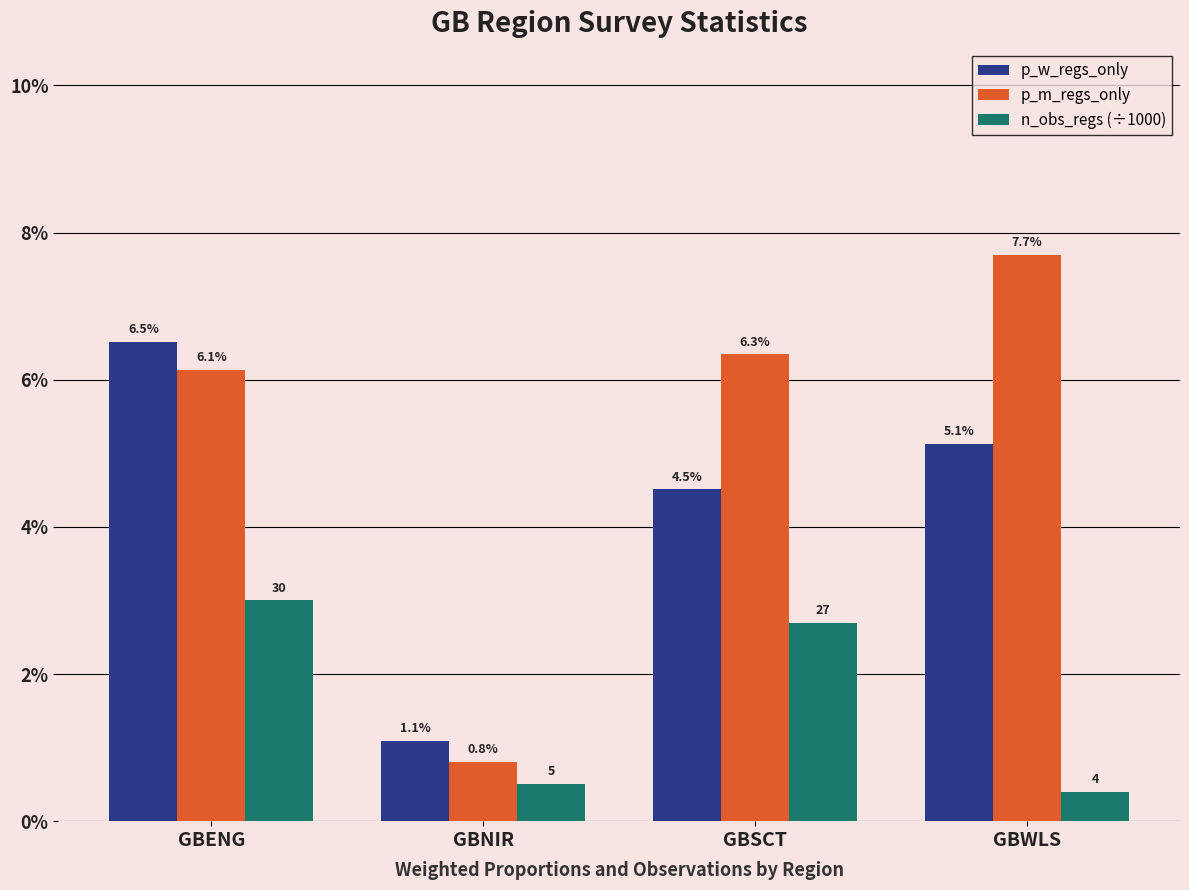

Is it true that p_m_regs_only equals 0.0 at GBENG?

False